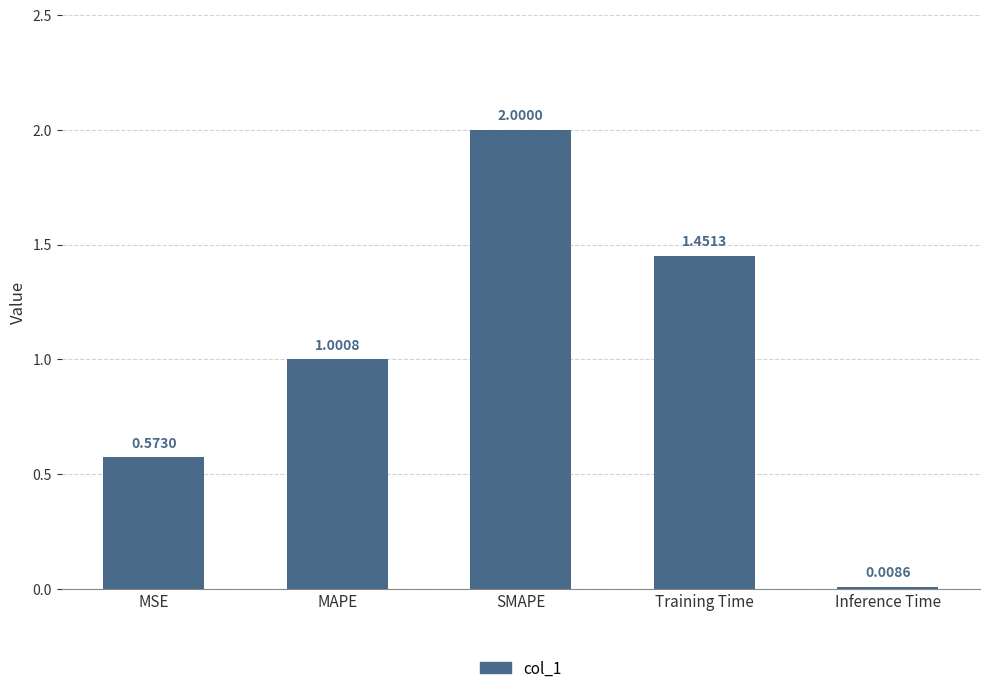

What is the change in value from MSE to Inference Time?

-0.6